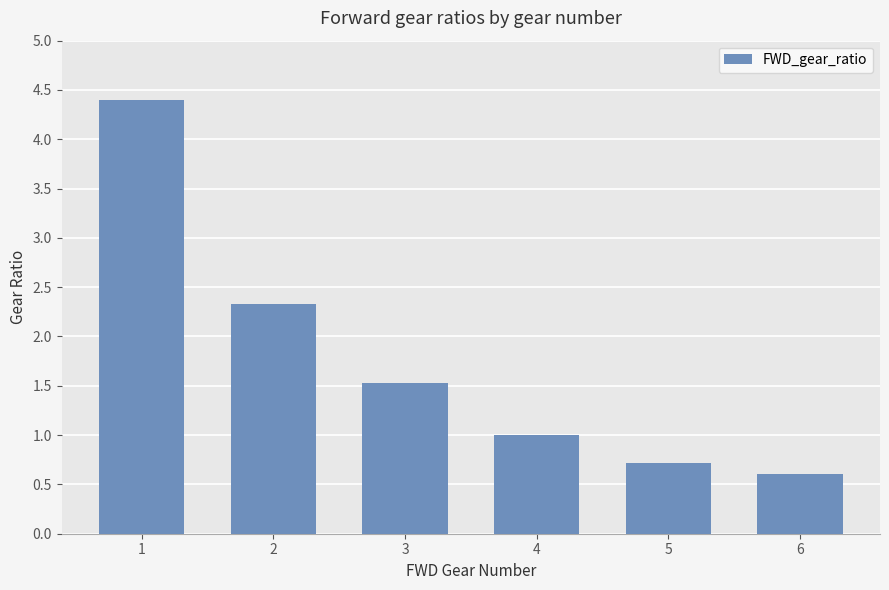

Does the chart contain any negative values?

No